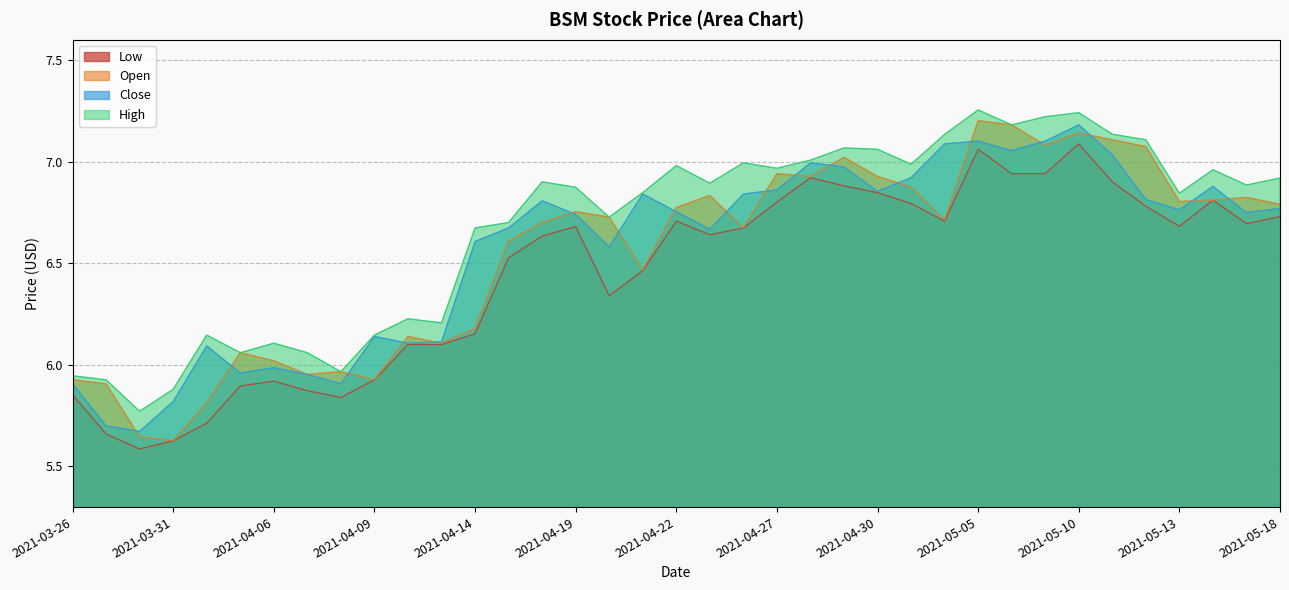

What is the label of the 9th point from the left?

2021-04-08